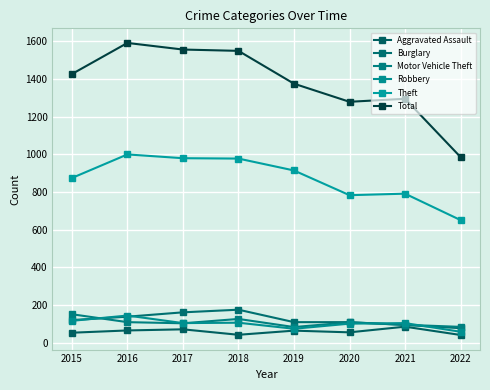

Which category has the lowest value across all series?

2022